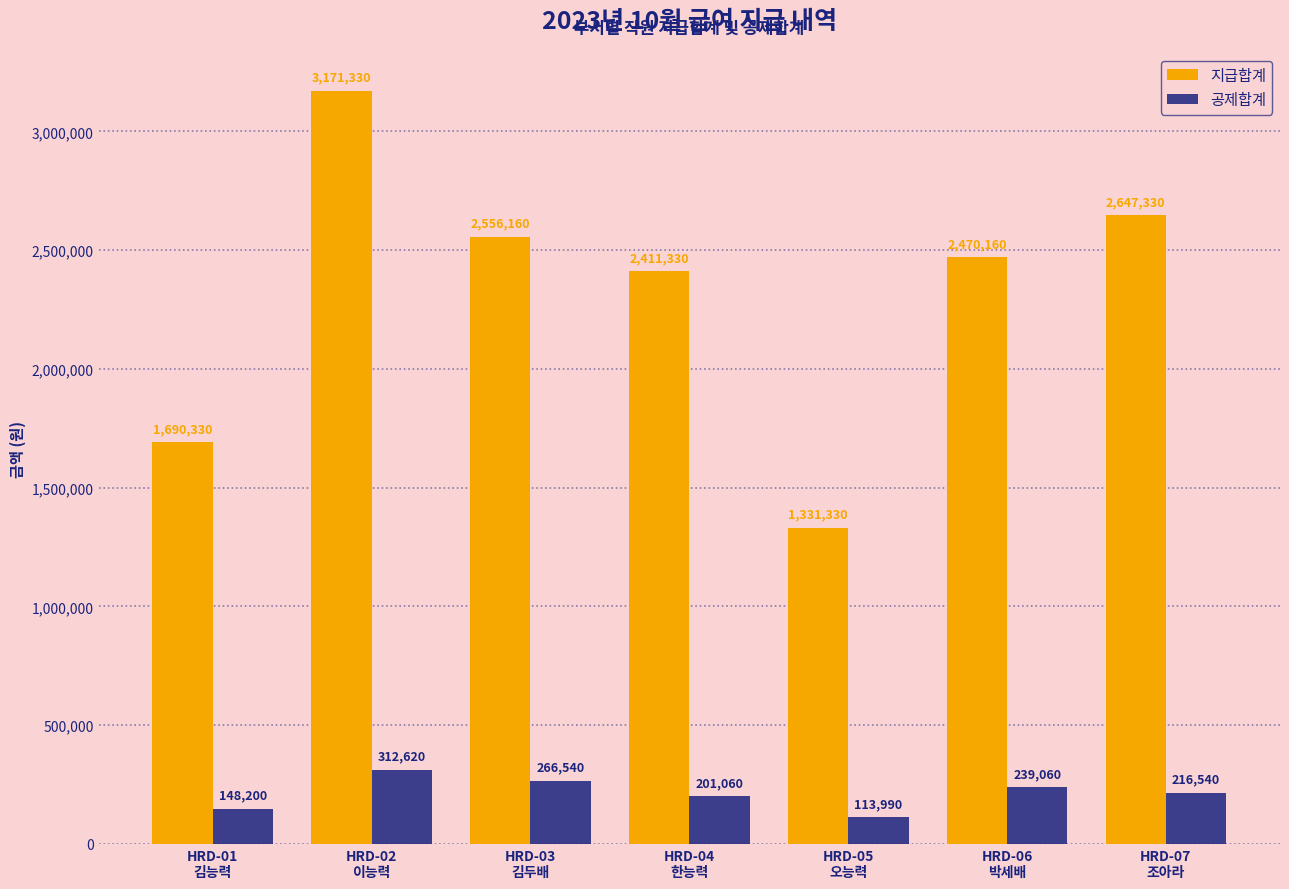

True or false: 공제합계 has a value of 86792 at HRD-02
이능력.

False